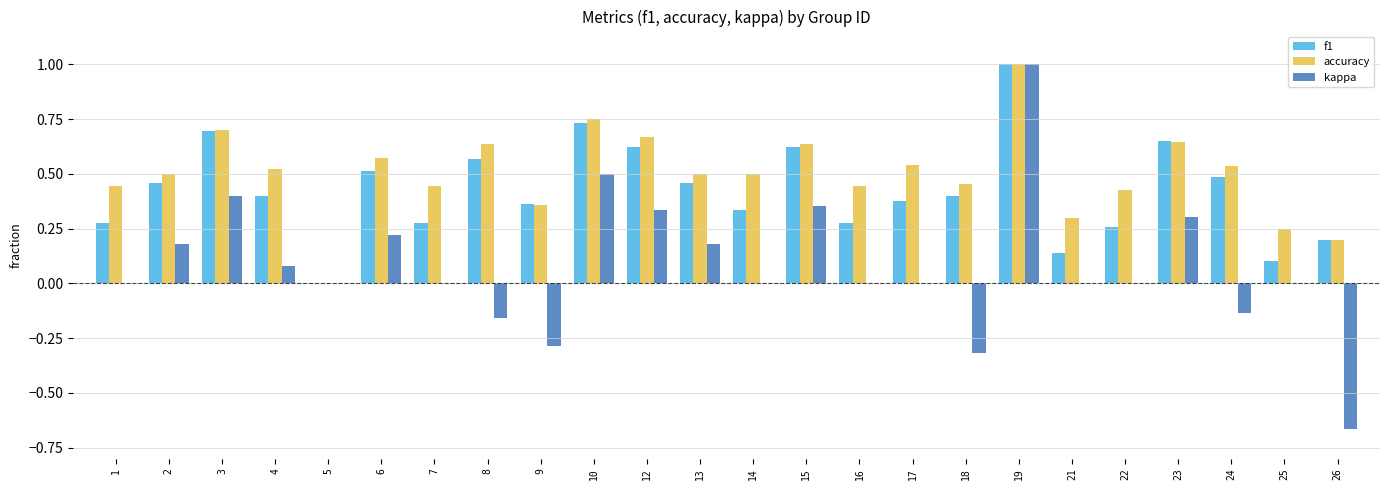

Which category has the highest value in the accuracy series?

19